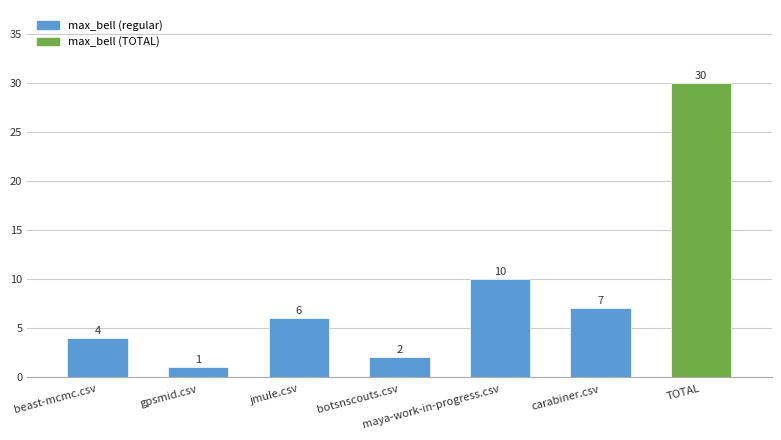

Reading right to left, list all the values displayed in this chart.

TOTAL=30	carabiner.csv=7	maya-work-in-progress.csv=10	botsnscouts.csv=2	jmule.csv=6	gpsmid.csv=1	beast-mcmc.csv=4